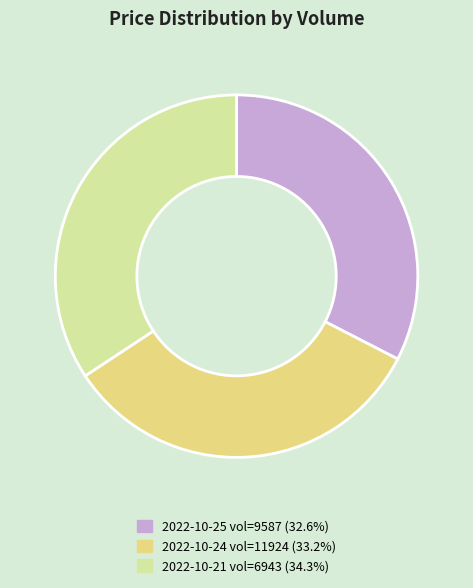

Approximately how many times larger is the value at 2022-10-25 vol=9587 (32.6%) compared to 2022-10-24 vol=11924 (33.2%)?

1.0